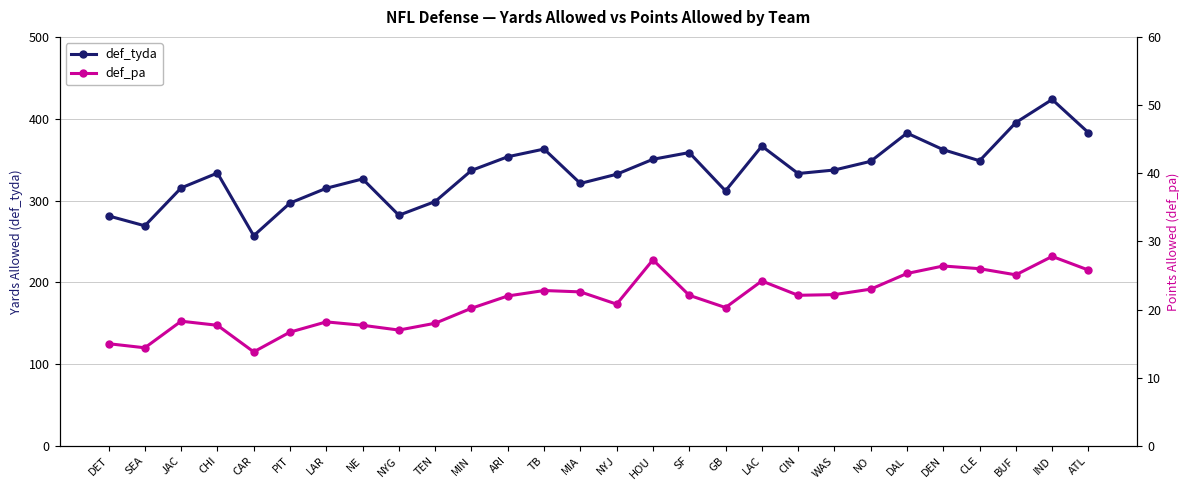

How many series are shown in this chart?

2